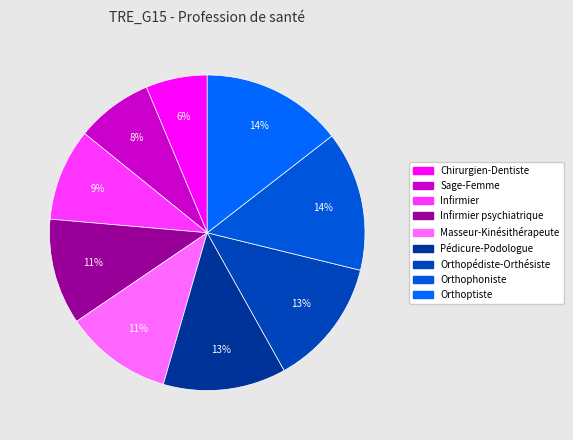

Which slice is the smallest?

Chirurgien-Dentiste